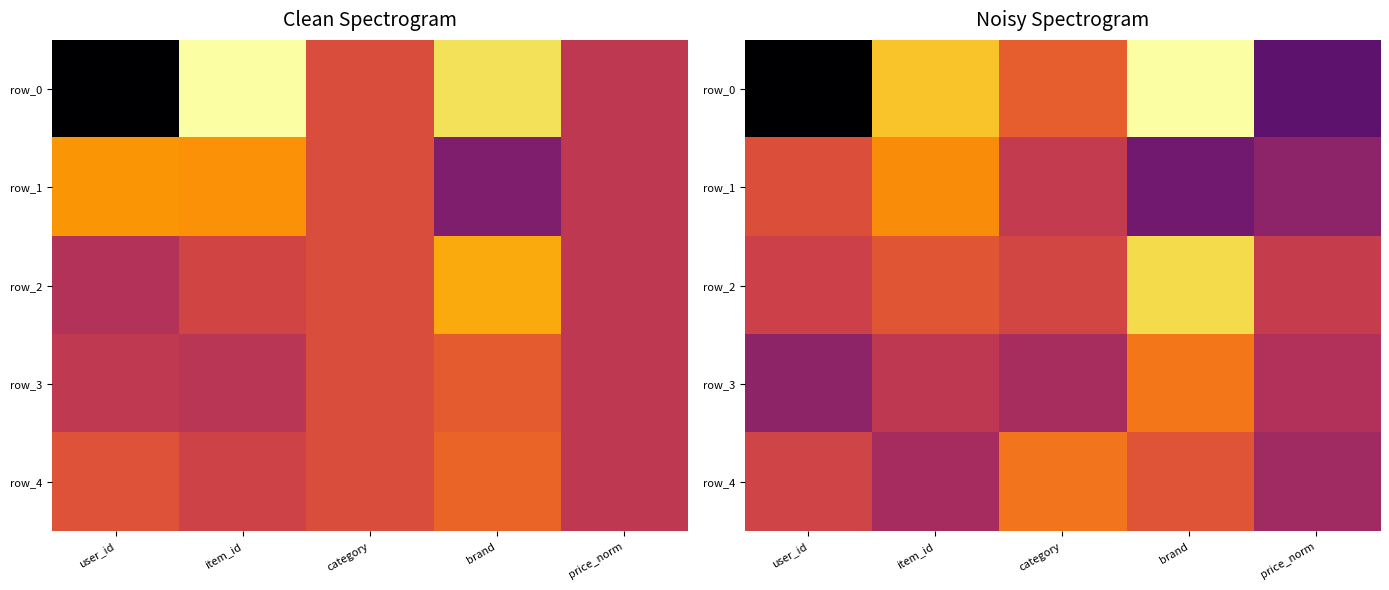

Which series has the largest range (max minus min)?

row_0